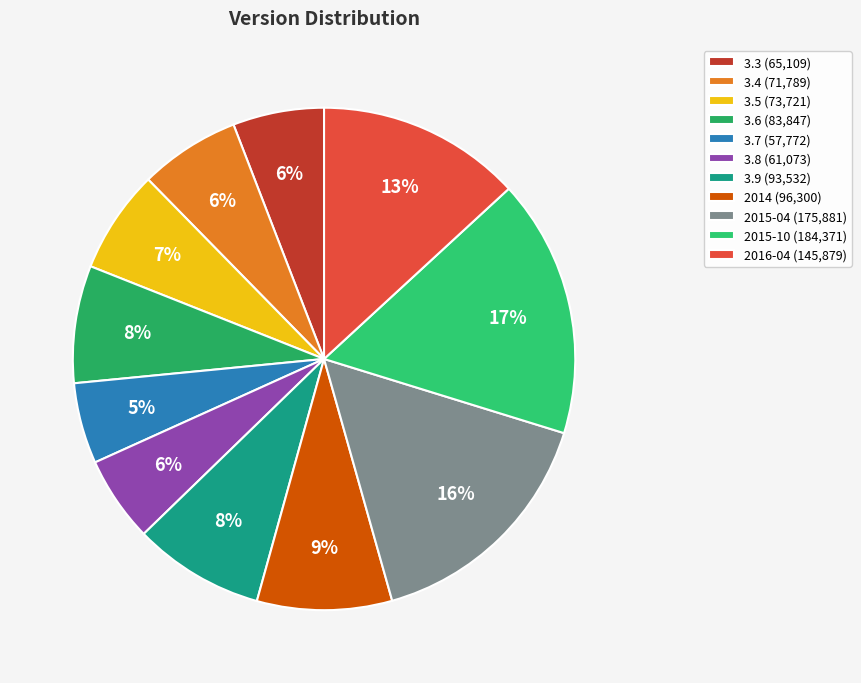

To the nearest percent, what is the difference between the 3.9 and 2015-04 slice percentages?

7%